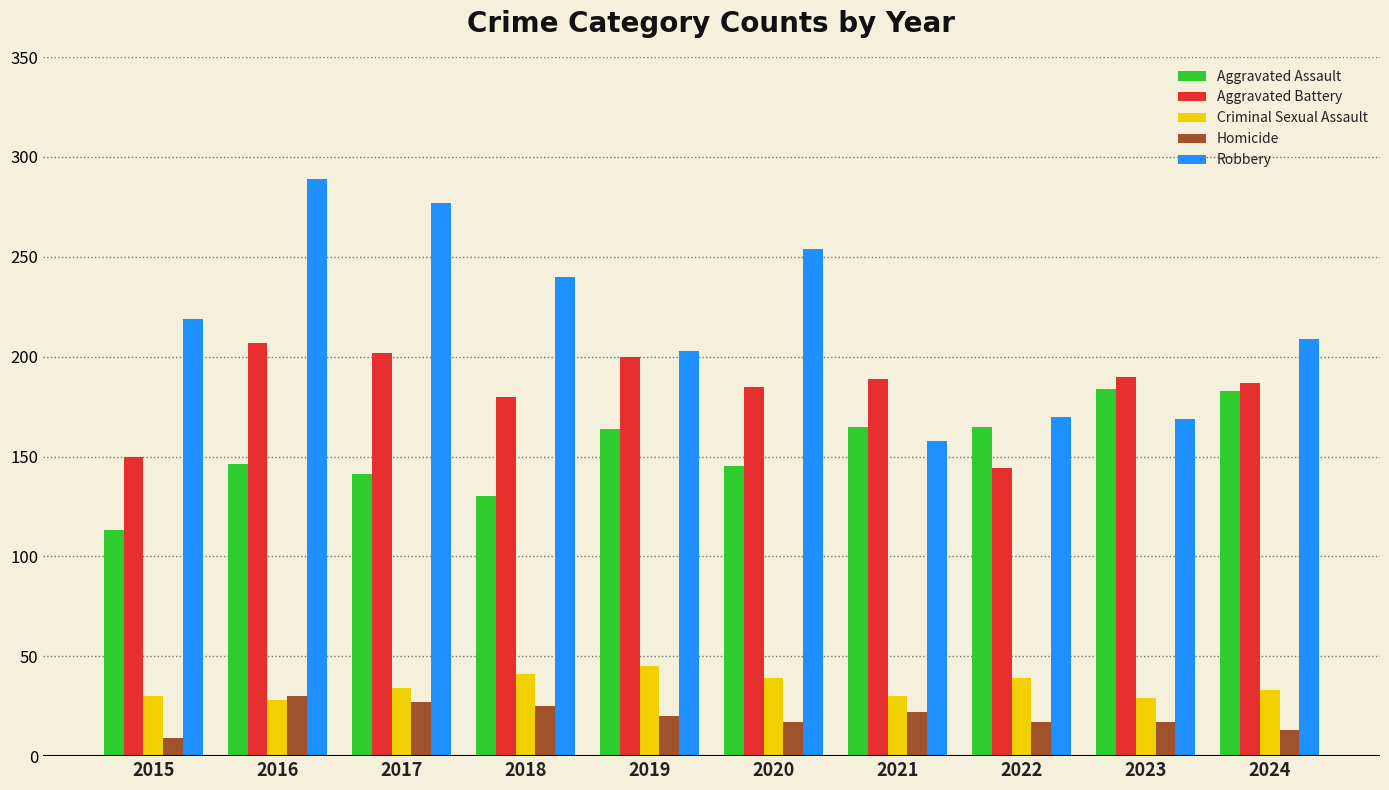

What is the difference between the Homicide values at 2015 and 2020?

8